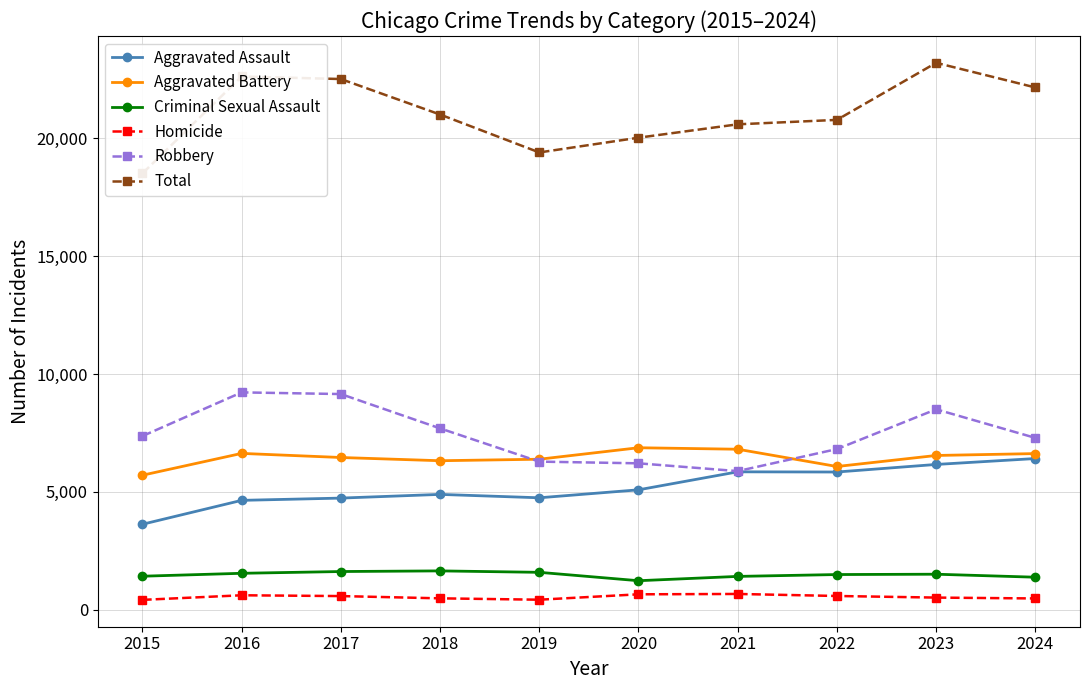

Between 2016 and 2019, which series saw the biggest shift?

Total